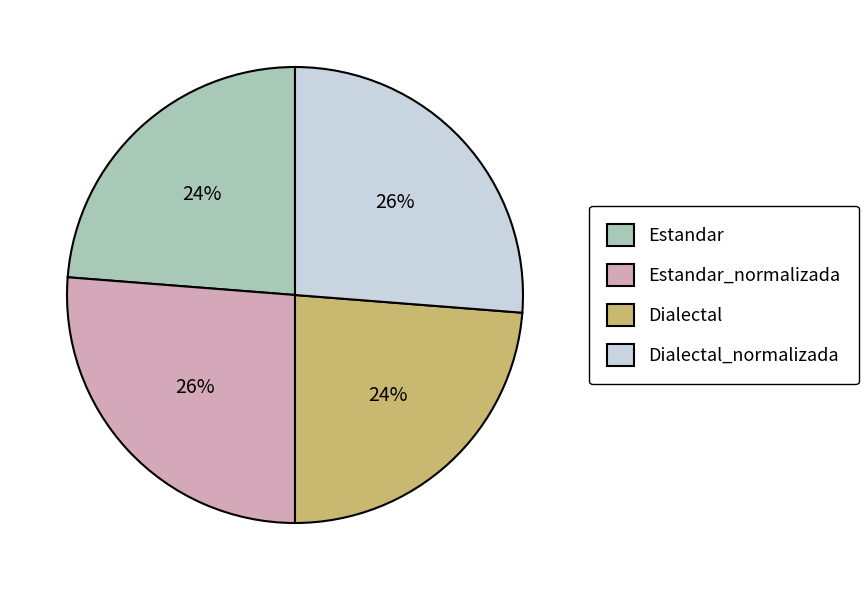

The Estandar_normalizada slice represents 26% of the pie. True or false?

True